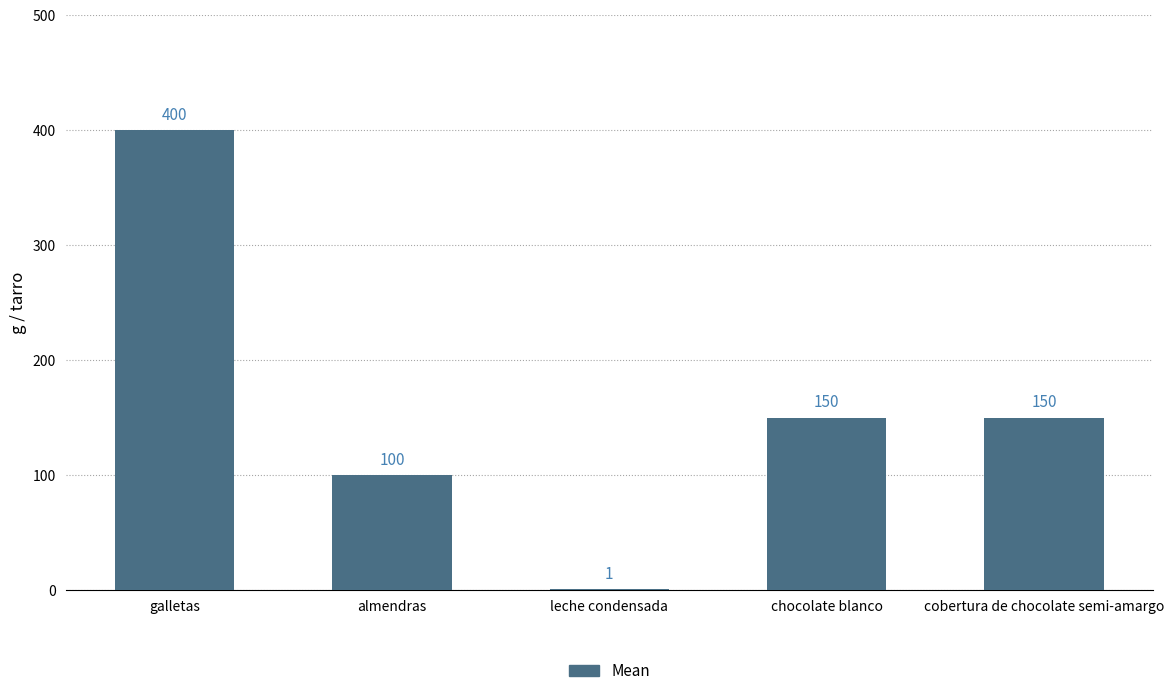

Approximately how many times larger is the value at galletas compared to leche condensada?

400.0